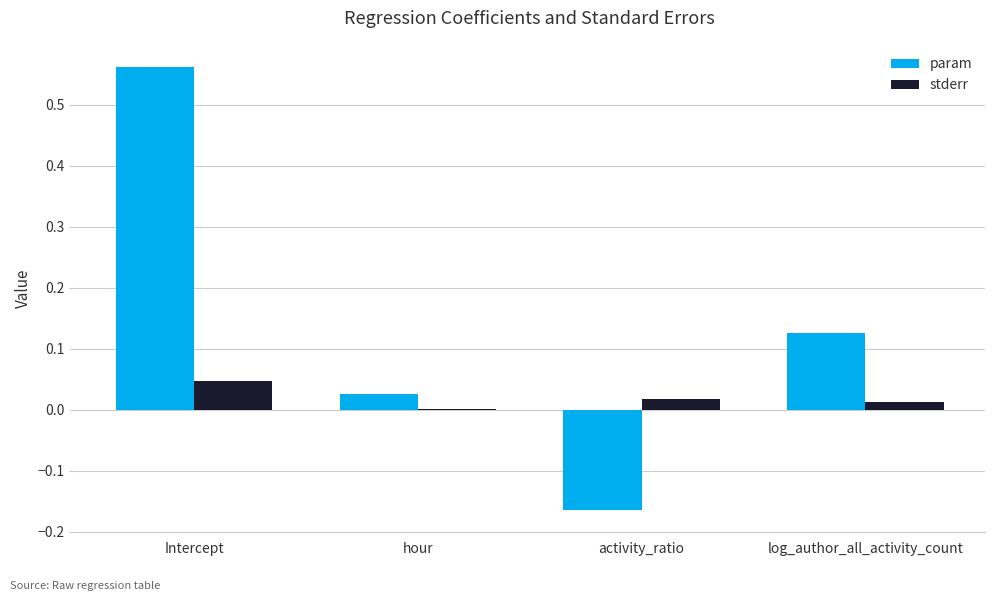

At which category is the sum across all series the highest?

Intercept